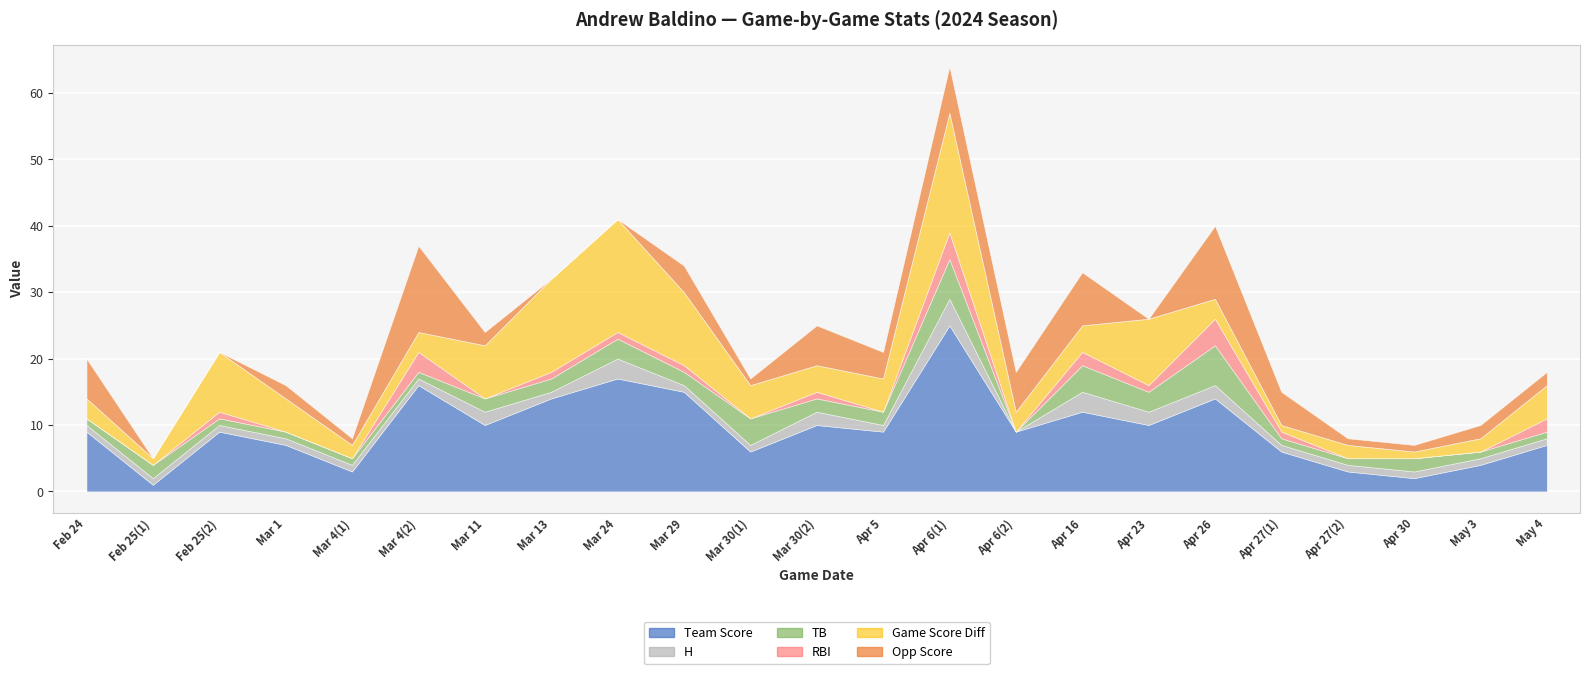

How many lines are shown in the chart?

6